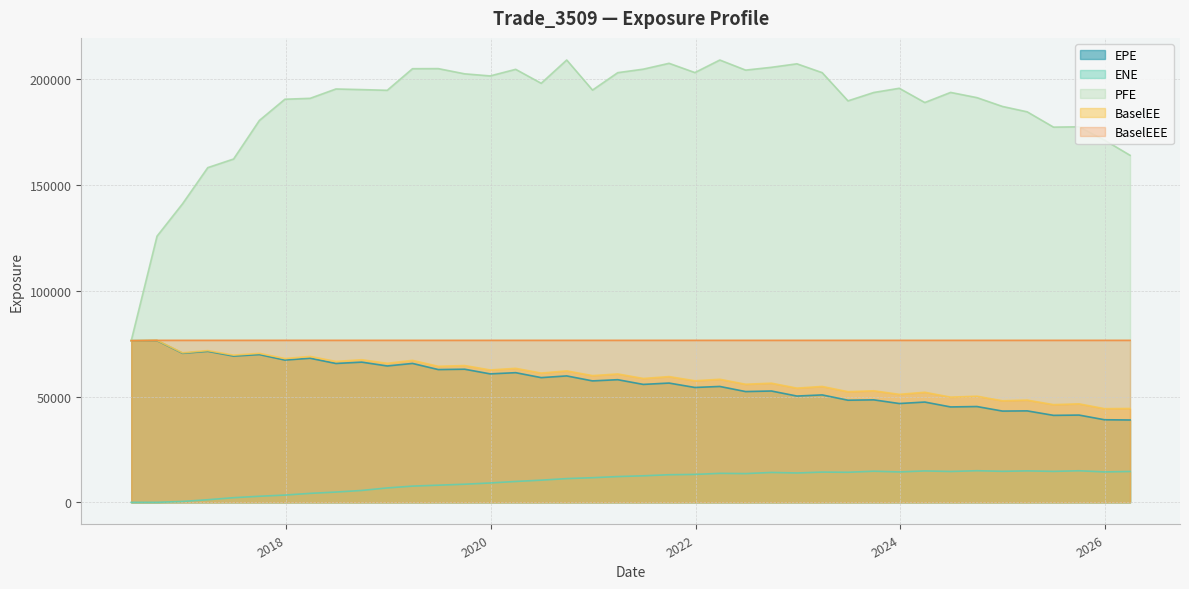

Where does the BaselEE series first go above 59916?

2016-06-28